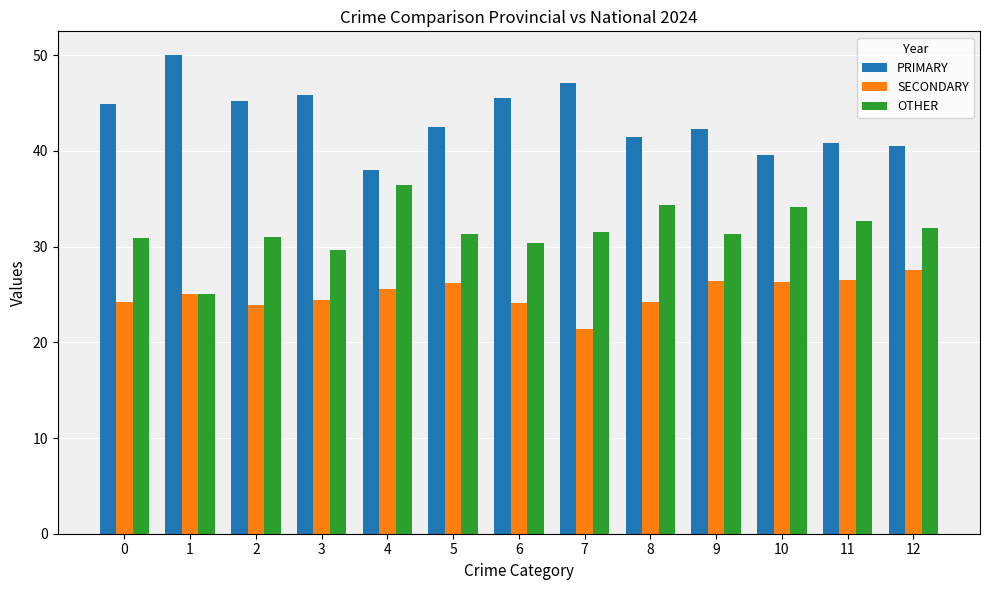

What is the difference between the maximum and minimum values in the SECONDARY series?

6.1